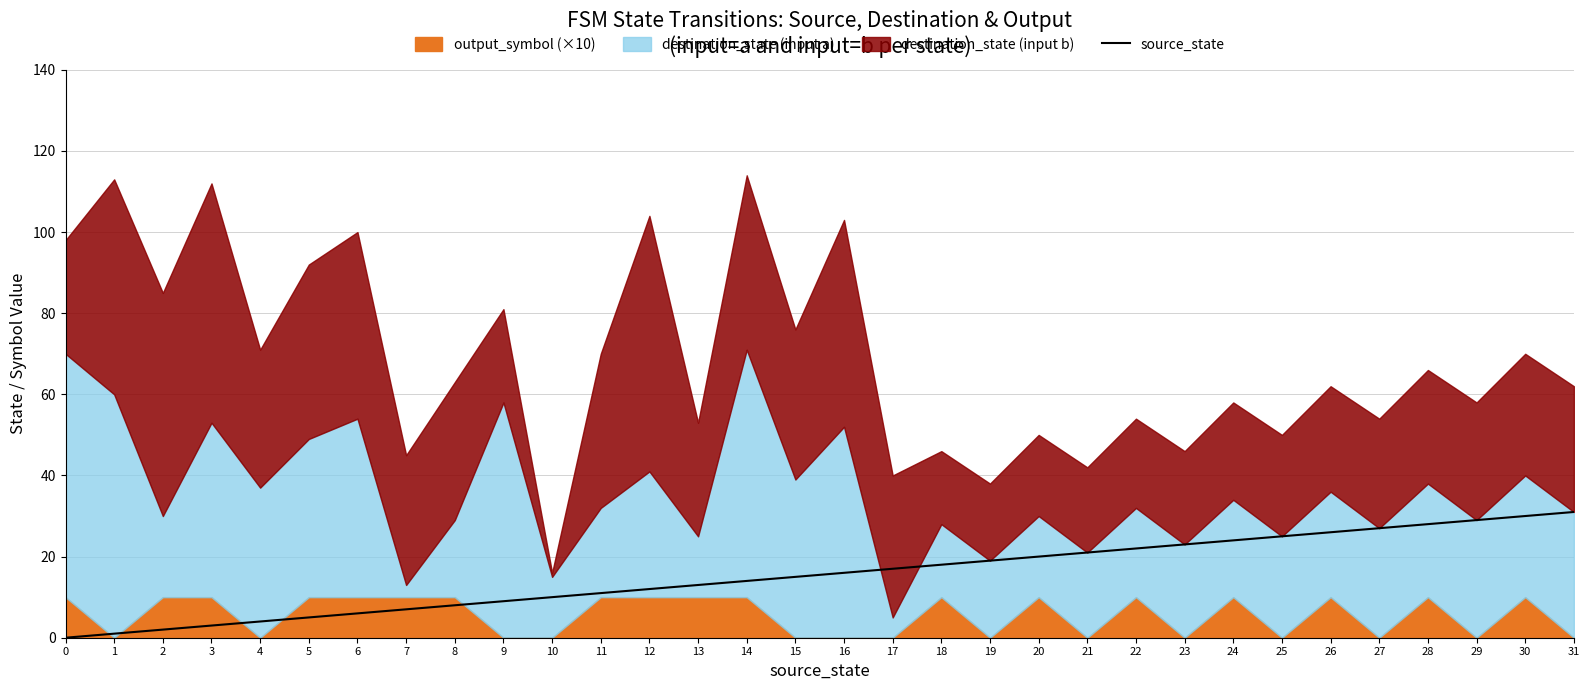

List the labels in order of value, smallest first.

0, 1, 2, 3, 4, 5, 6, 7, 8, 9, 10, 11, 12, 13, 14, 15, 16, 17, 18, 19, 20, 21, 22, 23, 24, 25, 26, 27, 28, 29, 30, 31